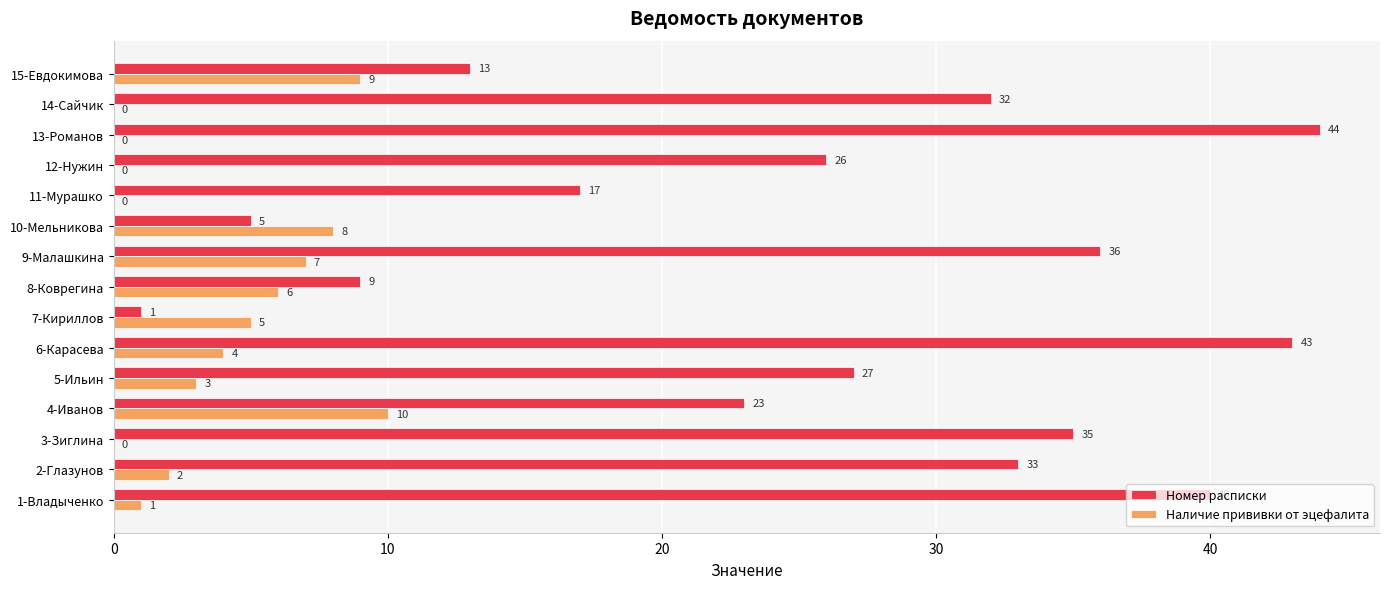

What is the sum of the Номер расписки values at 14-Сайчик and 3-Зиглина?

67